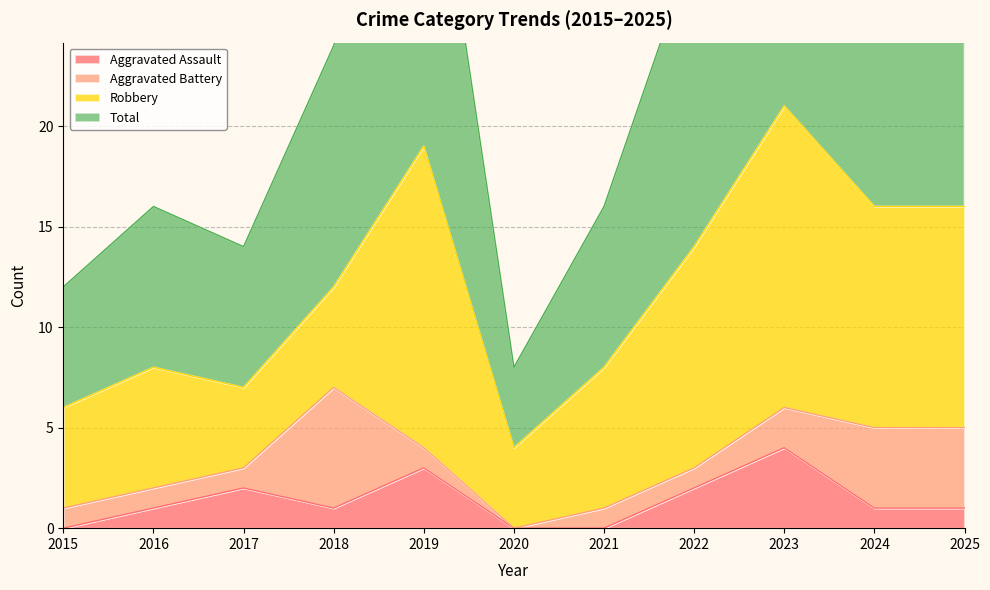

Which series has the widest spread of values?

Total